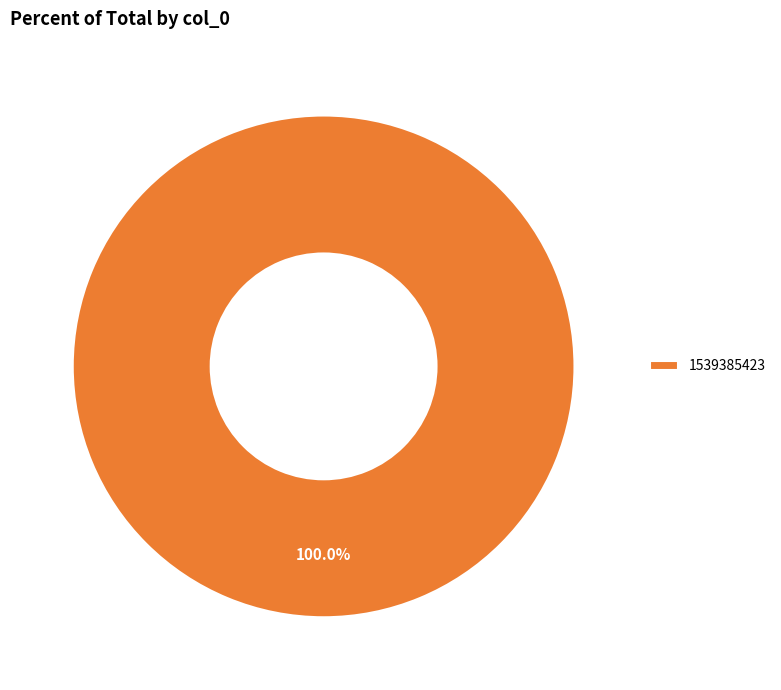

Does any single category account for the majority?

Yes